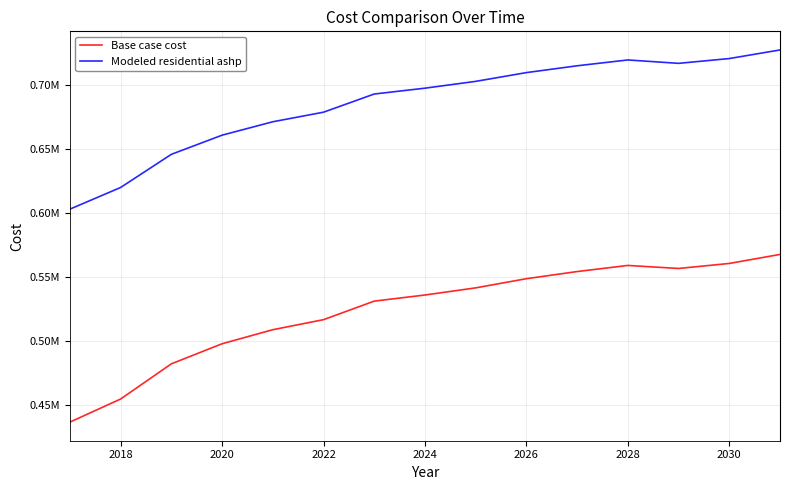

Reading right to left, transcribe all the data shown in this chart.

Base case cost: 567353.9	560296.0	556374.9	558741.6	553962.5	548386.8	541218.0	535642.3	530863.1	516380.1	508538.0	497559.0	481874.8	454396.3	436348.9
Modeled residential ashp: 727087.8	720354.4	716613.6	719268.8	714706.0	709382.6	702538.3	697215.0	692652.2	678457.6	670976.0	660501.8	645538.6	619646.5	602716.7